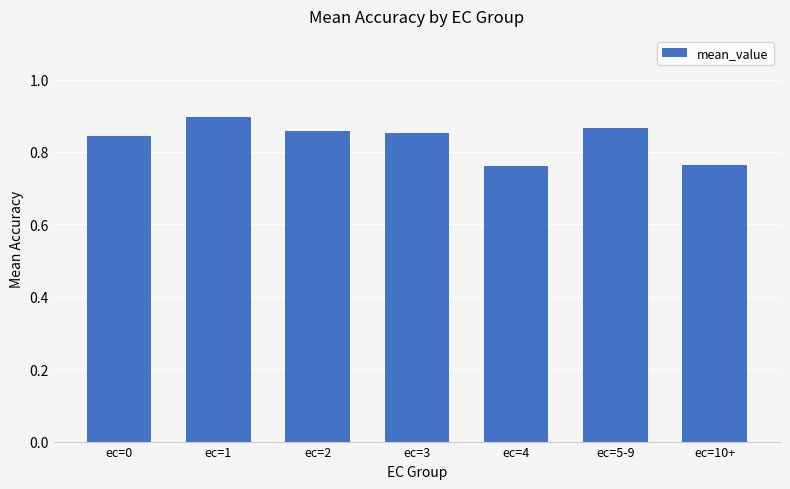

What is the change in value from ec=5-9 to ec=10+?

-0.1